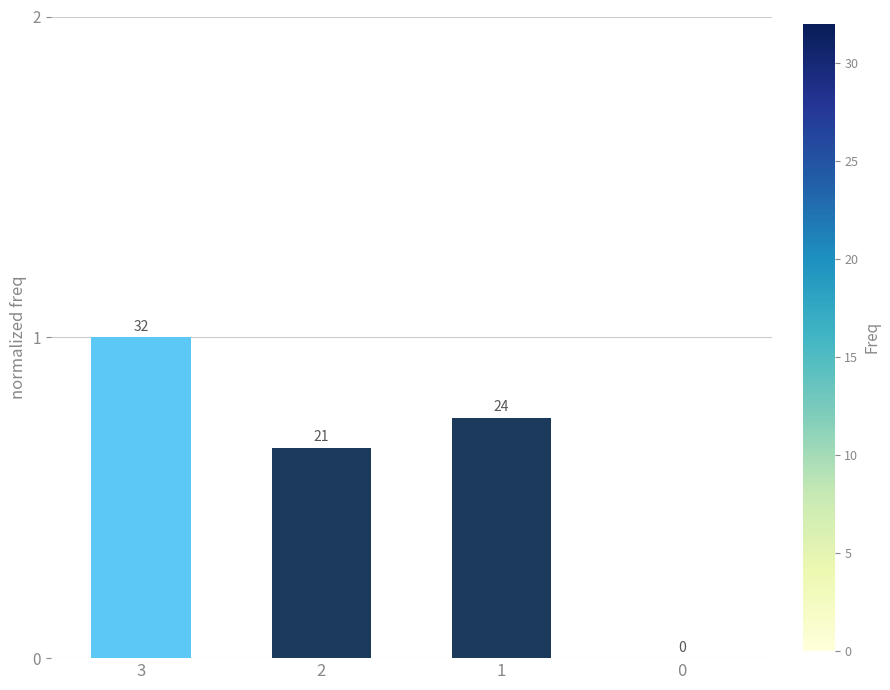

Does the chart contain any negative values?

No